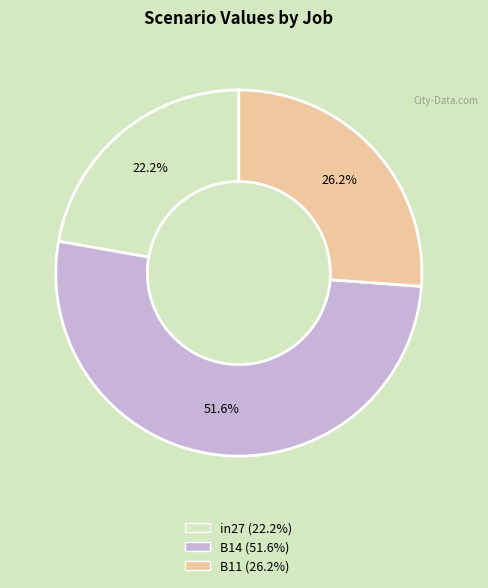

To the nearest percent, what is the difference between the B11 and B14 slice percentages?

25%